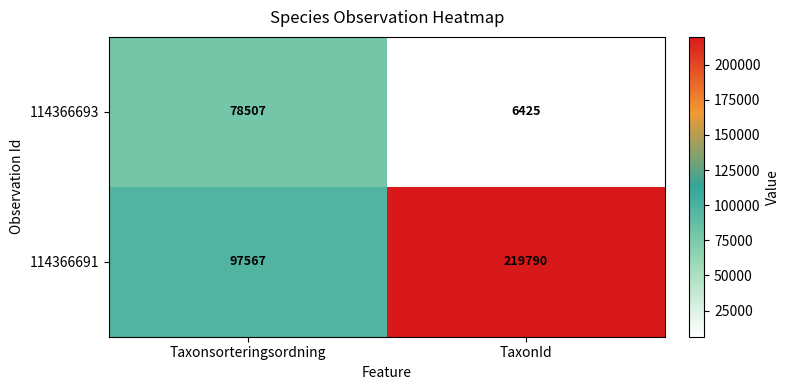

Which series has the largest total across all categories?

114366691